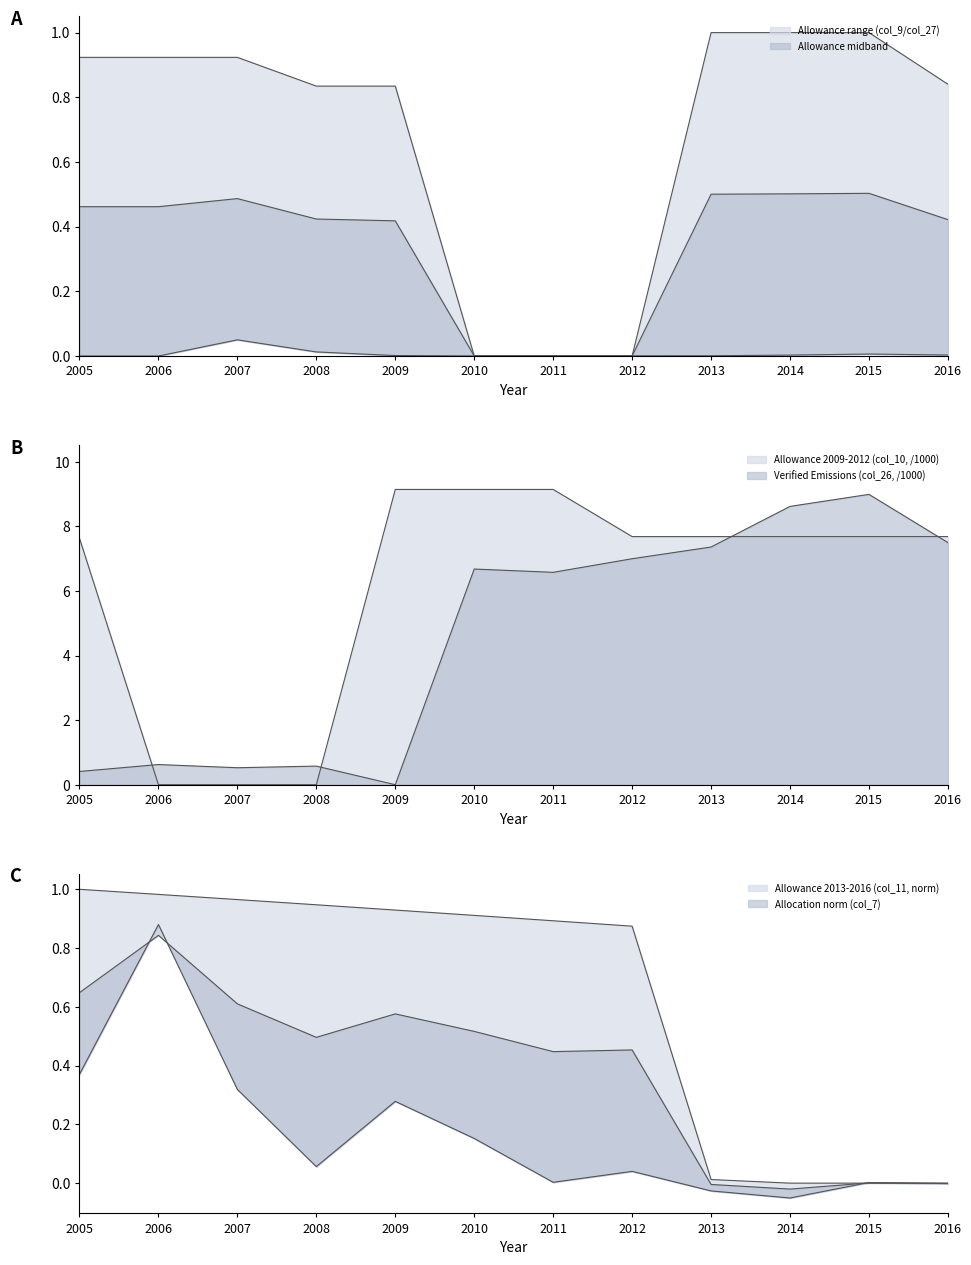

Which has a higher value, 2006 or 2014?

2014